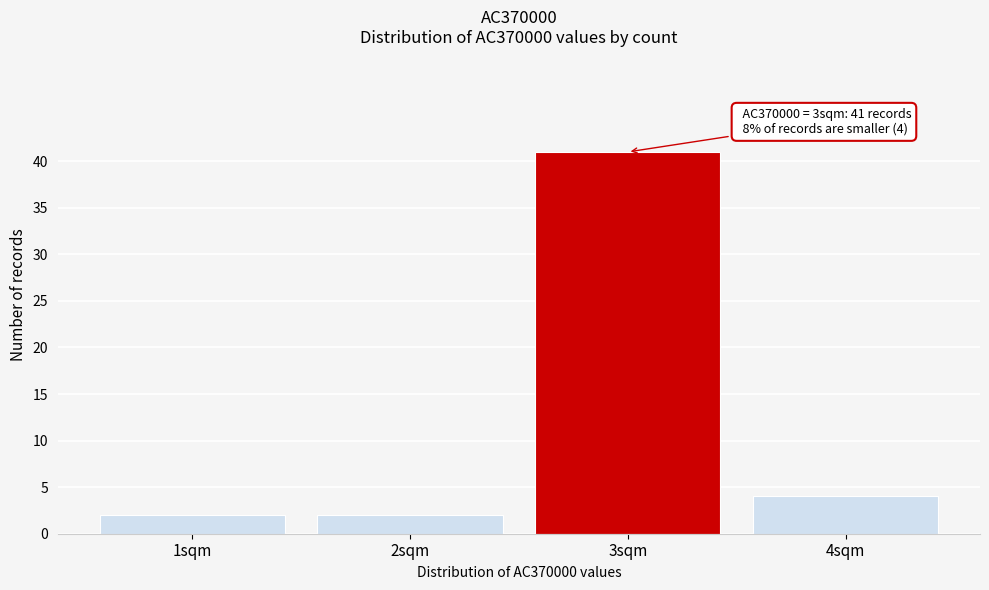

Reading right to left, transcribe all the data shown in this chart.

4	41	2	2